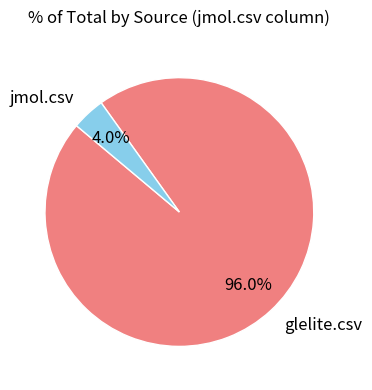

To the nearest percent, what is the difference between the largest and smallest slice percentages?

92%